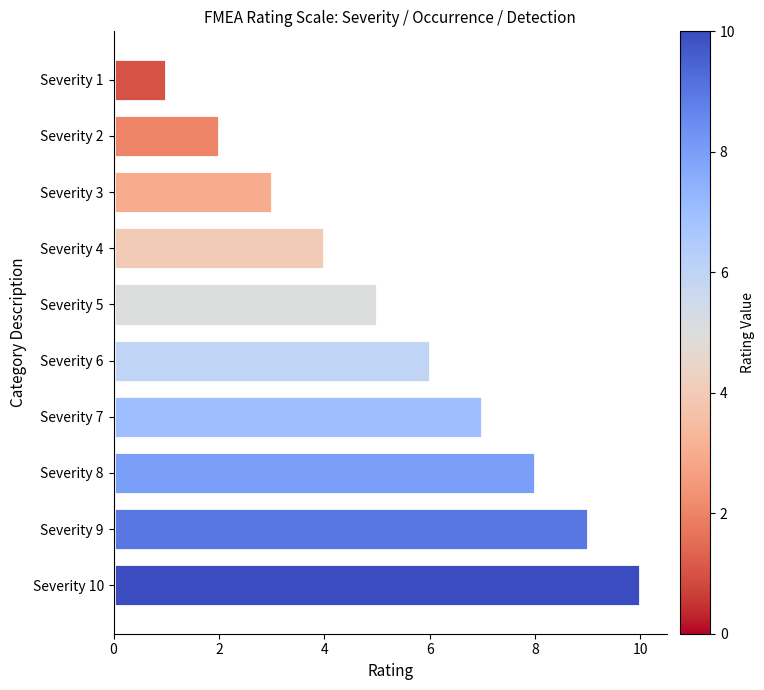

True or false: the data shows 9 at Severity 9.

True